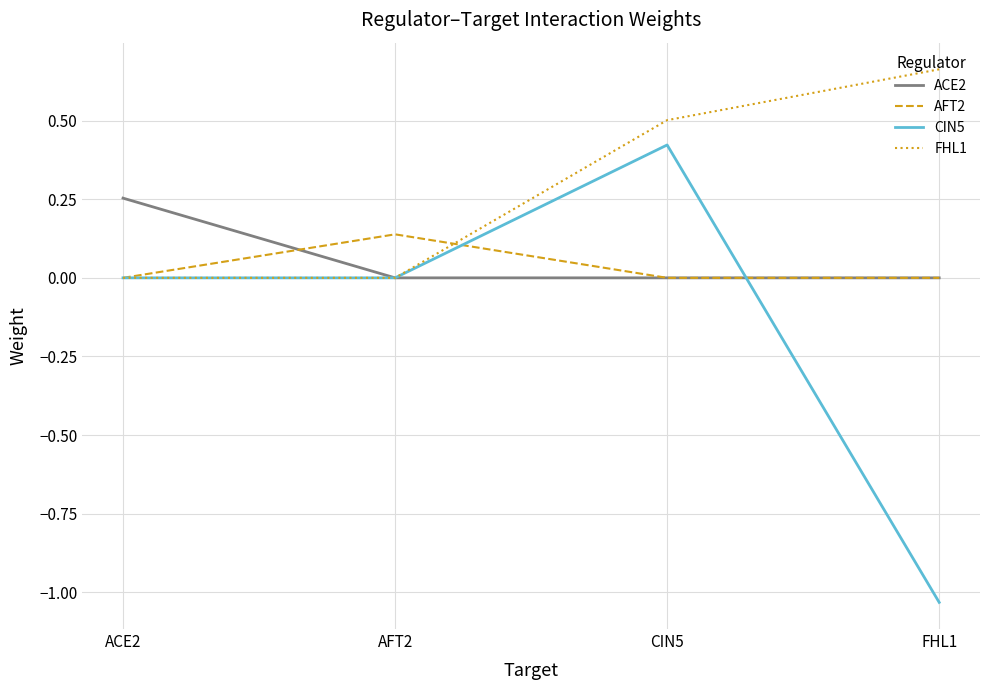

What is the sum of all CIN5 values?

-0.6